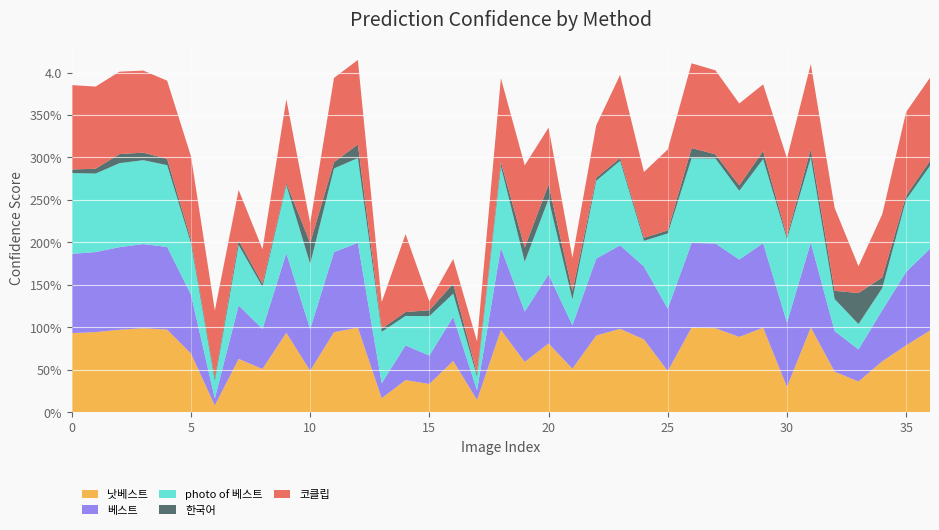

Reading right to left, extract all data points from this chart.

낫베스트: 36=1.0	35=0.8	34=0.6	33=0.4	32=0.5	31=1.0	30=0.3	29=1.0	28=0.9	27=1.0	26=1.0	25=0.5	24=0.9	23=1.0	22=0.9	21=0.5	20=0.8	19=0.6	18=1.0	17=0.1	16=0.6	15=0.3	14=0.4	13=0.2	12=1.0	11=0.9	10=0.5	9=0.9	8=0.5	7=0.6	6=0.1	5=0.7	4=1.0	3=1.0	2=1.0	1=0.9	0=0.9
베스트: 36=1.0	35=0.9	34=0.6	33=0.4	32=0.5	31=1.0	30=0.8	29=1.0	28=0.9	27=1.0	26=1.0	25=0.7	24=0.9	23=1.0	22=0.9	21=0.5	20=0.8	19=0.6	18=1.0	17=0.1	16=0.5	15=0.3	14=0.4	13=0.2	12=1.0	11=0.9	10=0.5	9=0.9	8=0.5	7=0.6	6=0.1	5=0.7	4=1.0	3=1.0	2=1.0	1=0.9	0=0.9
photo of 베스트: 36=1.0	35=0.9	34=0.3	33=0.3	32=0.4	31=1.0	30=1.0	29=1.0	28=0.8	27=1.0	26=1.0	25=0.9	24=0.3	23=1.0	22=0.9	21=0.3	20=0.9	19=0.6	18=1.0	17=0.2	16=0.3	15=0.5	14=0.3	13=0.6	12=1.0	11=1.0	10=0.8	9=0.8	8=0.5	7=0.7	6=0.2	5=0.6	4=1.0	3=1.0	2=1.0	1=0.9	0=1.0
한국어: 36=0.1	35=0.0	34=0.1	33=0.4	32=0.1	31=0.1	30=0.0	29=0.1	28=0.1	27=0.1	26=0.1	25=0.0	24=0.0	23=0.0	22=0.0	21=0.1	20=0.2	19=0.2	18=0.1	17=0.0	16=0.1	15=0.1	14=0.0	13=0.0	12=0.2	11=0.1	10=0.2	9=0.0	8=0.0	7=0.1	6=0.0	5=0.0	4=0.1	3=0.1	2=0.1	1=0.1	0=0.0
코클립: 36=1.0	35=1.0	34=0.7	33=0.3	32=1.0	31=1.0	30=0.9	29=0.8	28=1.0	27=1.0	26=1.0	25=1.0	24=0.8	23=1.0	22=0.6	21=0.4	20=0.7	19=1.0	18=1.0	17=0.4	16=0.3	15=0.1	14=0.9	13=0.3	12=1.0	11=1.0	10=0.2	9=1.0	8=0.4	7=0.6	6=0.8	5=1.0	4=0.9	3=1.0	2=1.0	1=1.0	0=1.0